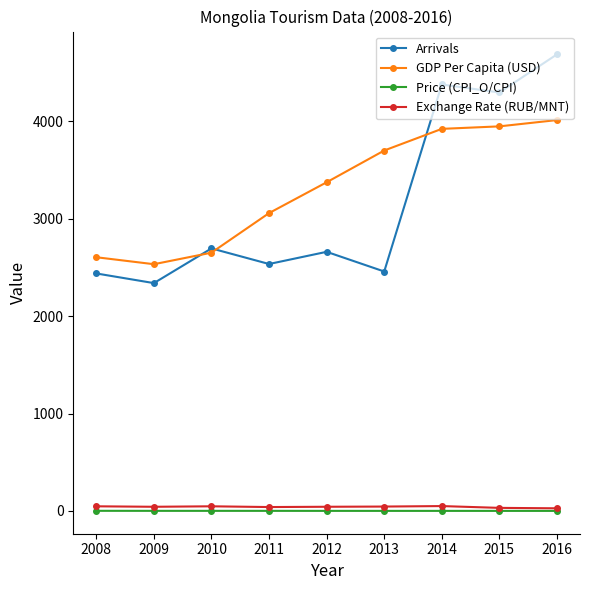

What is the sum of the Arrivals values at 2013 and 2011?

4991.0